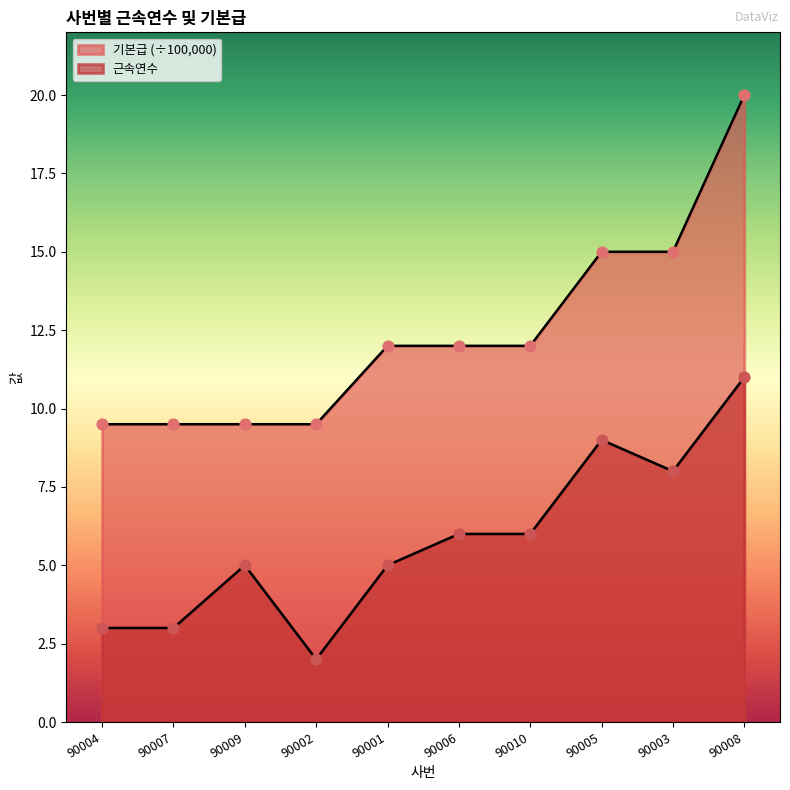

At which category is the sum across all series the highest?

90008